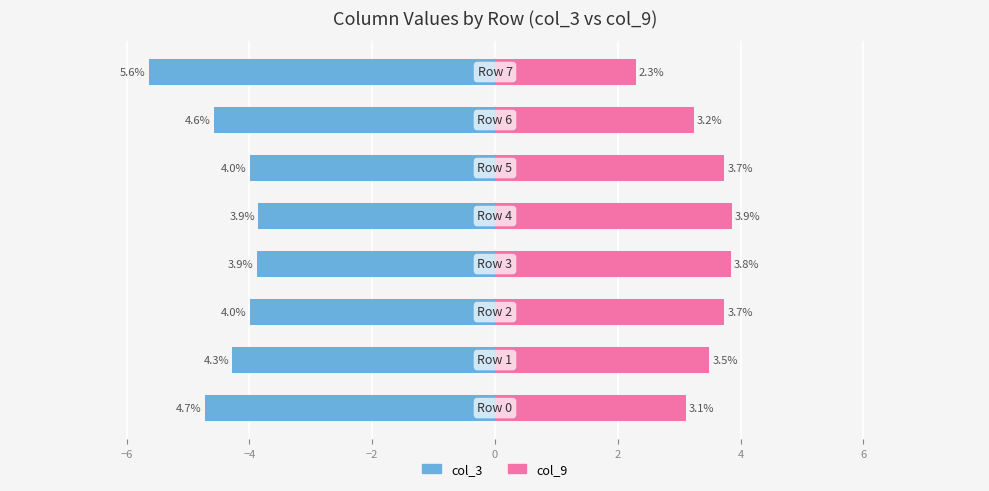

What is the value of the col_3 bar at the 7th from the left?

-4.6